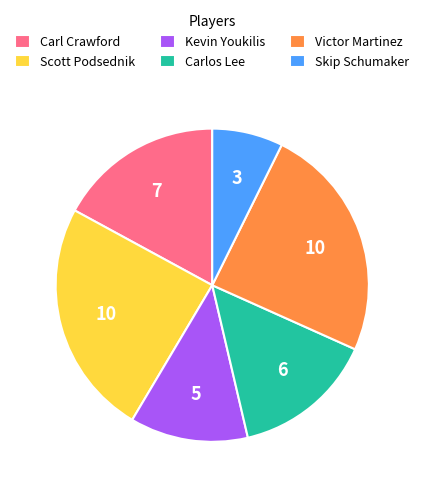

Is there a majority slice in this chart?

No